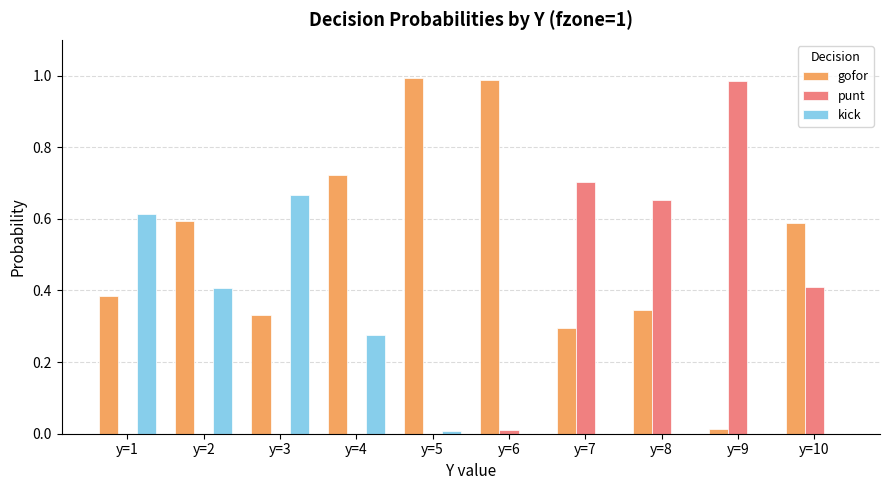

Is the value of gofor at y=3 greater than the value of punt at y=3?

Yes